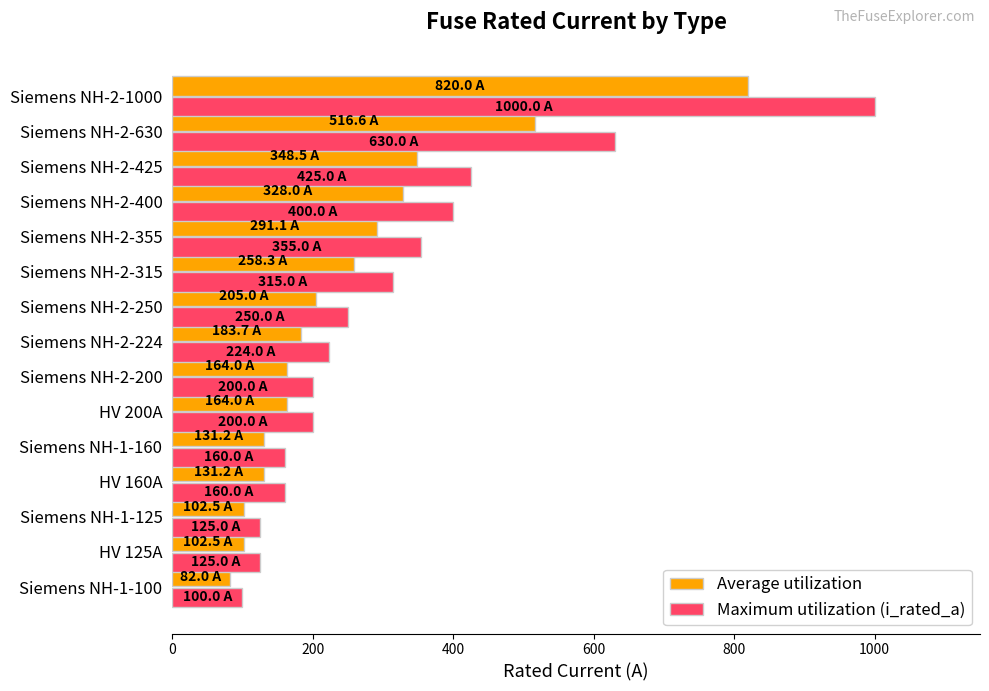

Is it true that Maximum utilization (i_rated_a) equals 220.6 at Siemens NH-1-160?

False